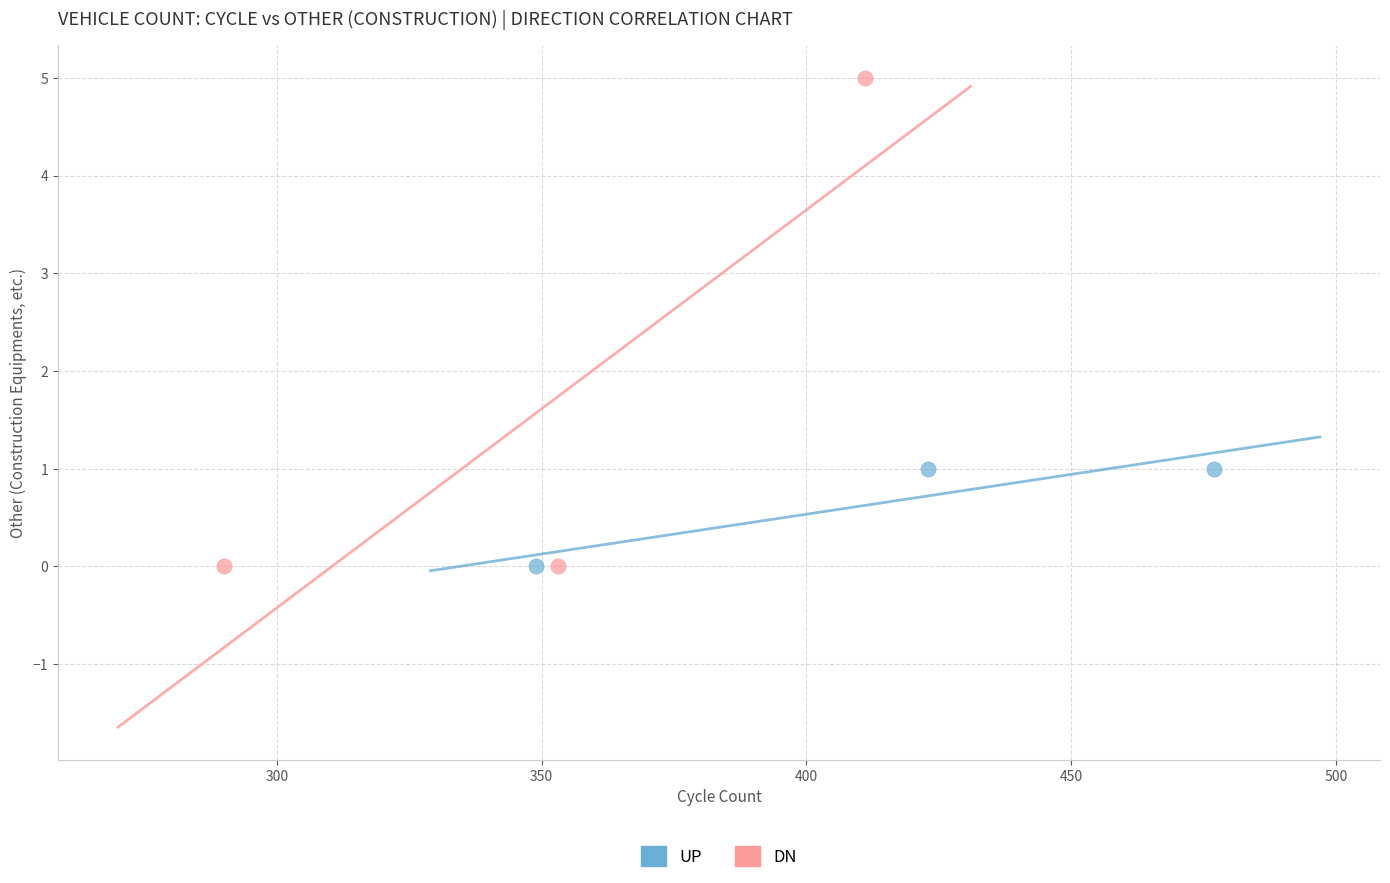

Which series has the widest spread of Y values?

DN